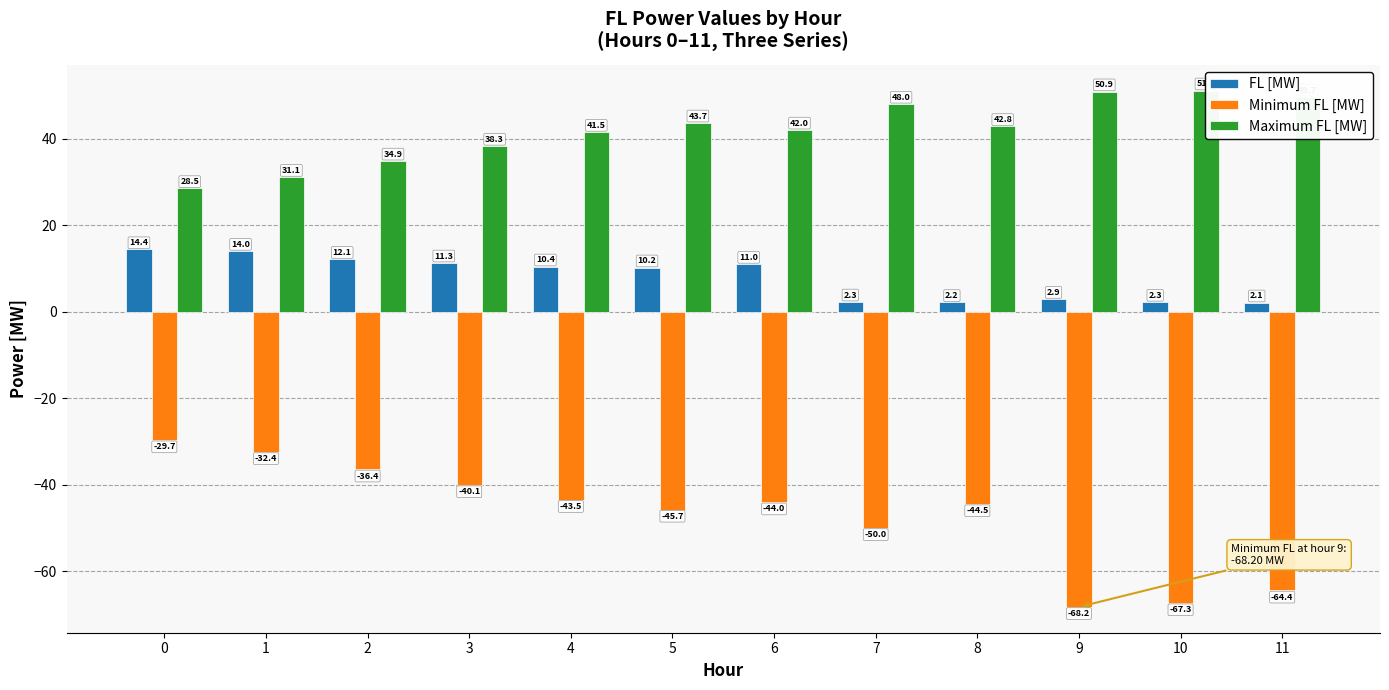

The Minimum FL [MW] series shows -50.0 at 7. True or false?

True